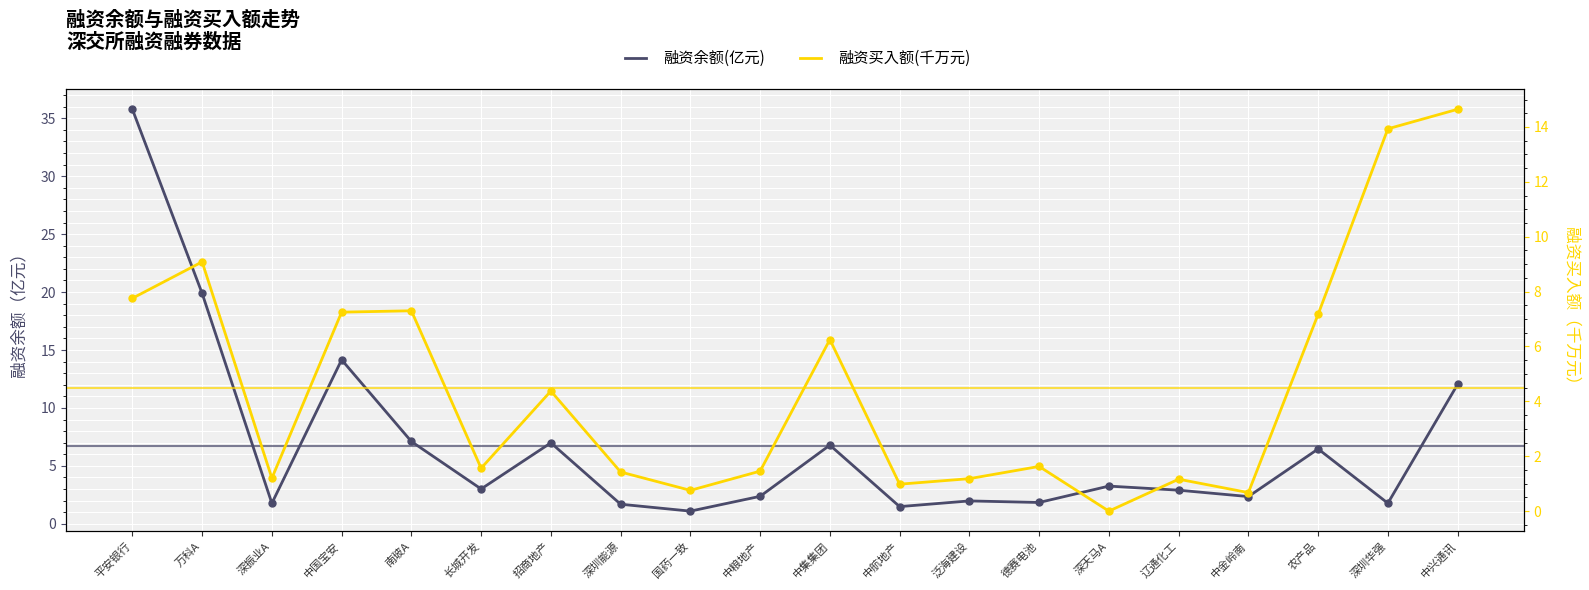

Which series reaches the maximum Y coordinate?

融资余额(亿元)